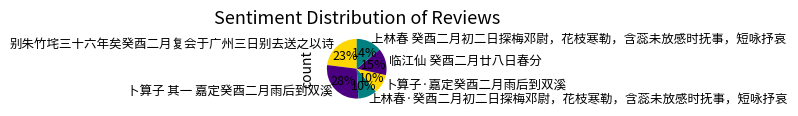

What percentage is the 上林春 癸酉二月初二日探梅邓尉，花枝寒勒，含蕊未放感时抚事，短咏抒哀 slice, to the nearest percent?

14%